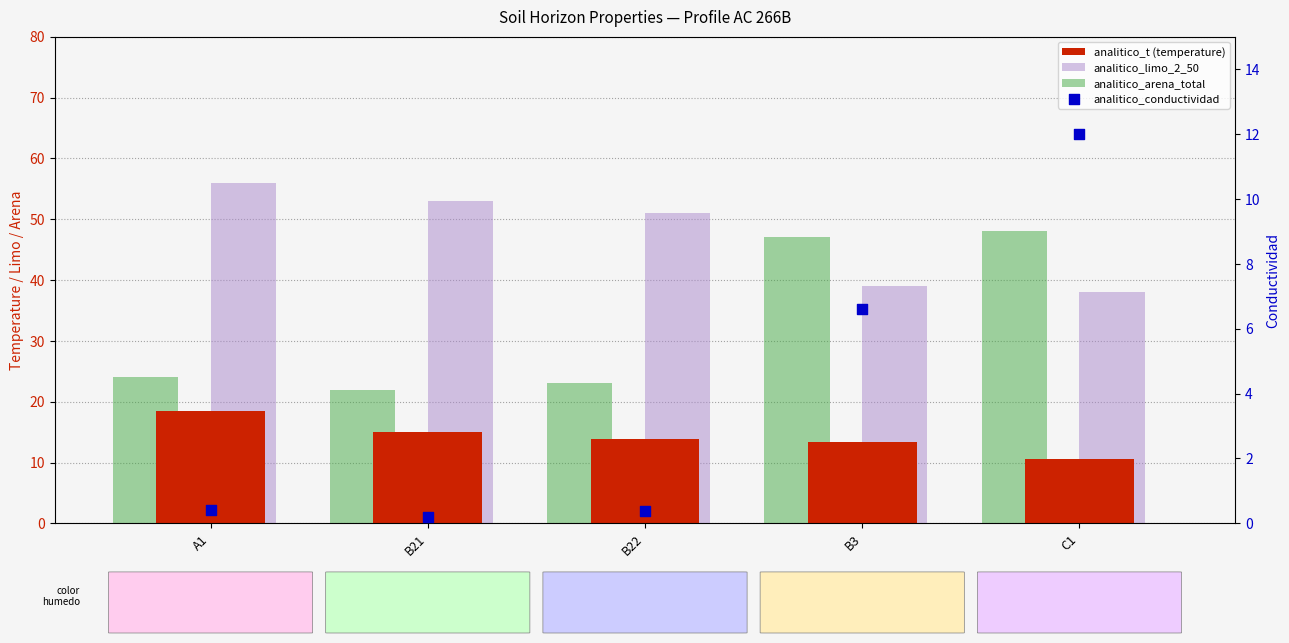

What is the total value across all series at C1?

108.6